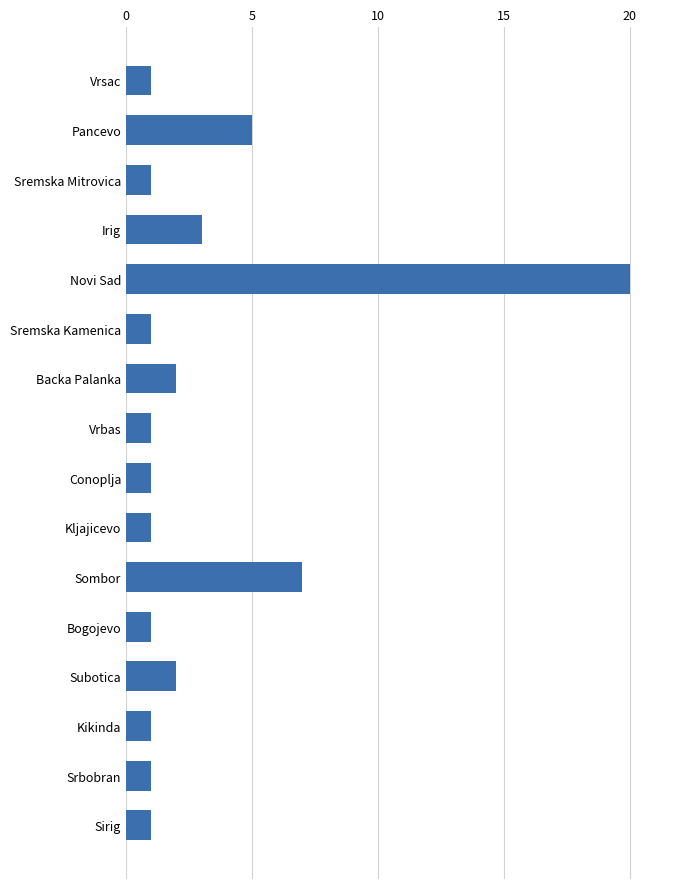

What is the minimum value shown in the chart?

1